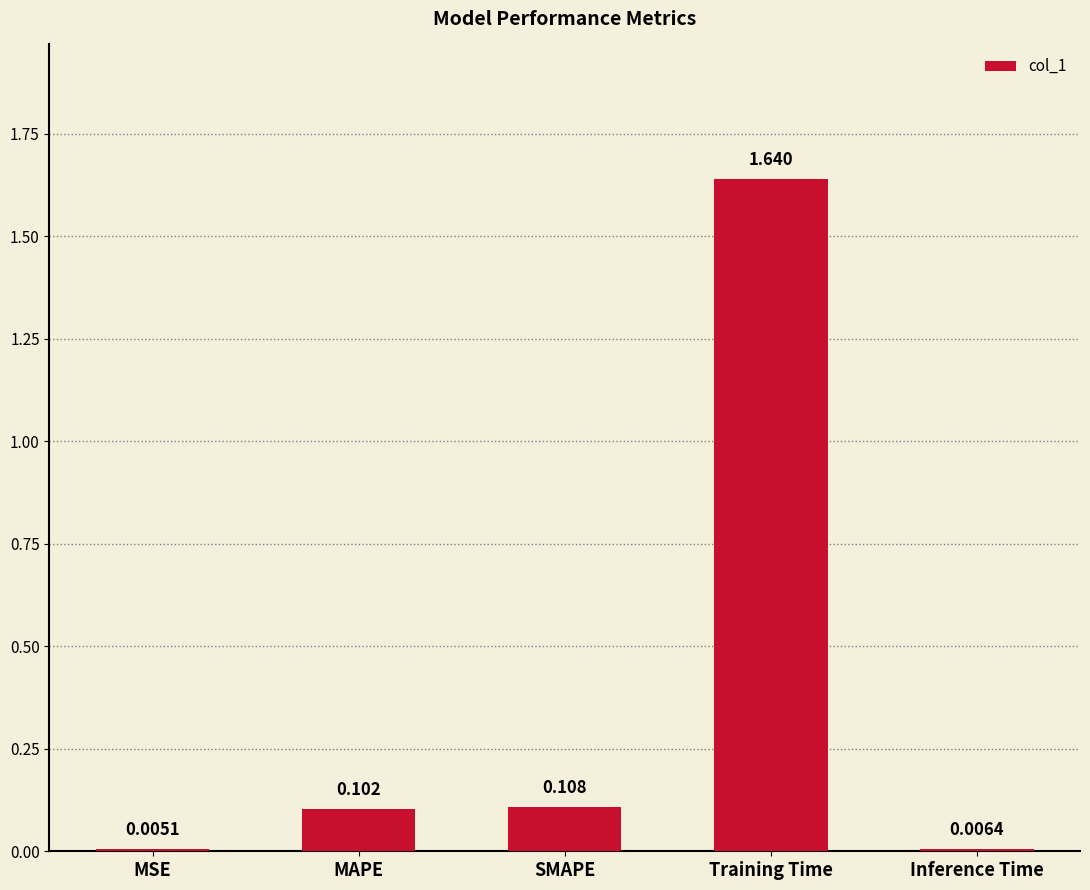

Which has a higher value, Inference Time or MSE?

Inference Time